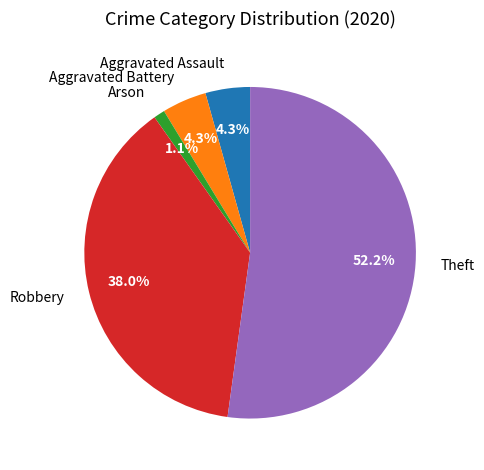

How much of the chart is everything except Arson?

98.9%